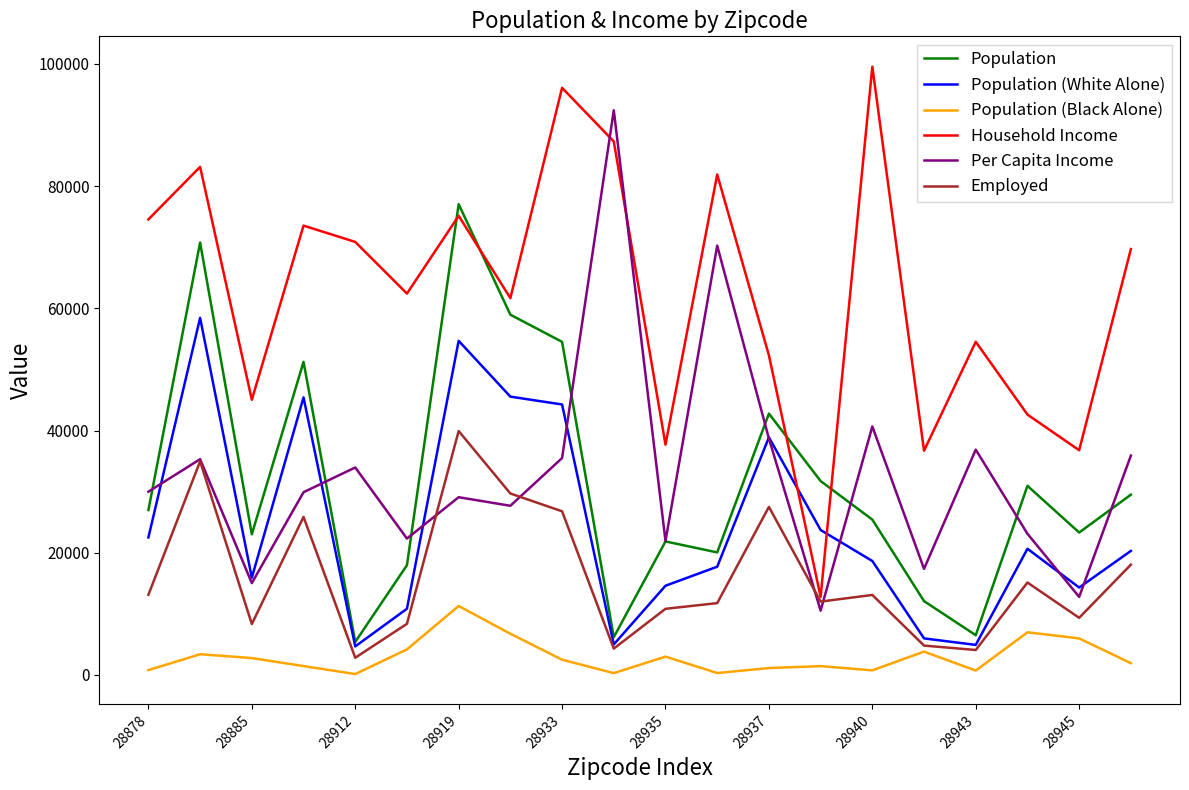

True or false: Population (Black Alone) and Per Capita Income intersect in this chart.

False